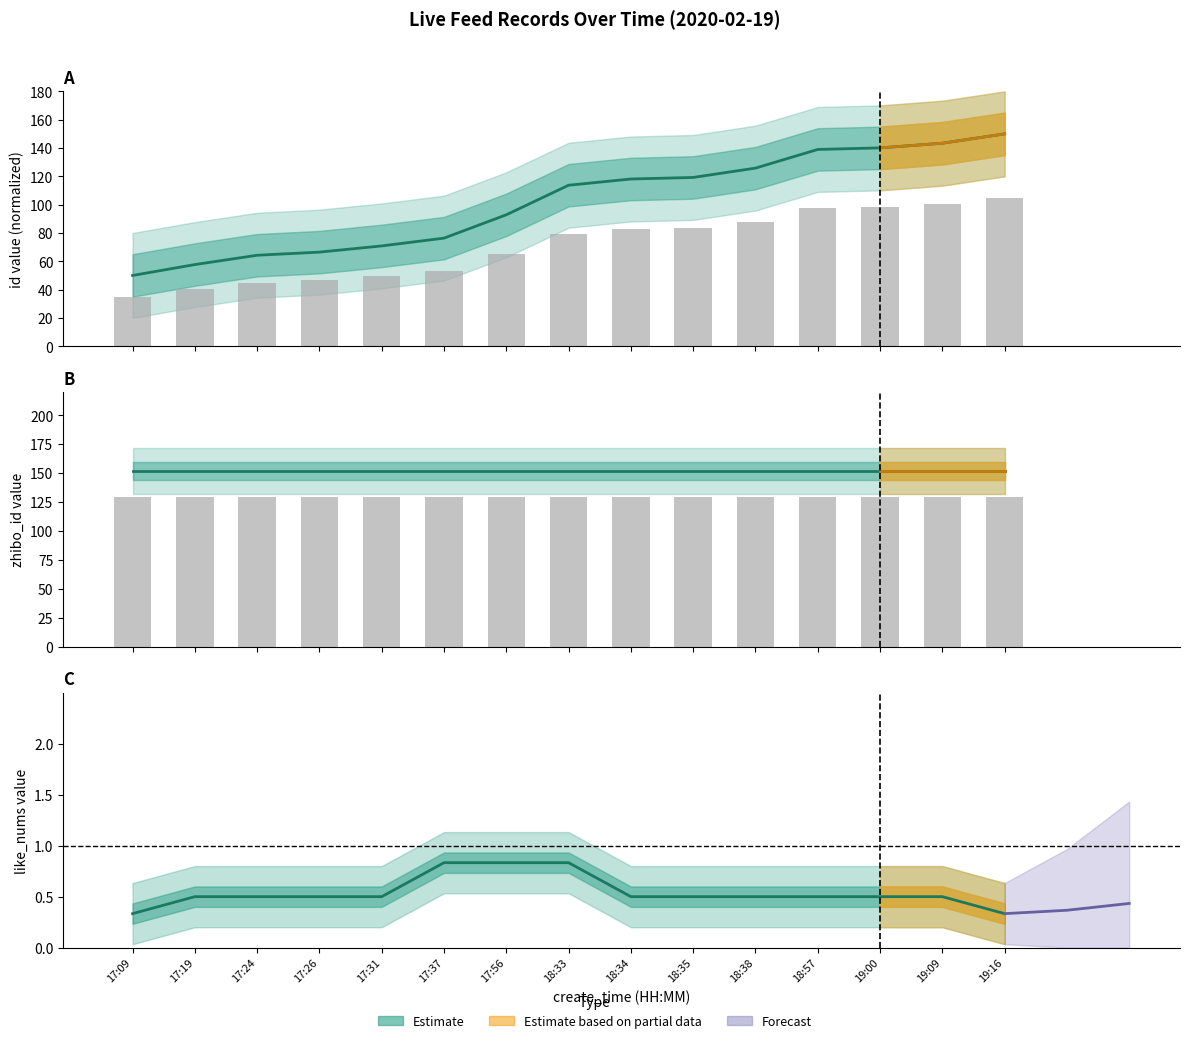

Which has a higher value, 17:24 or 19:00?

19:00